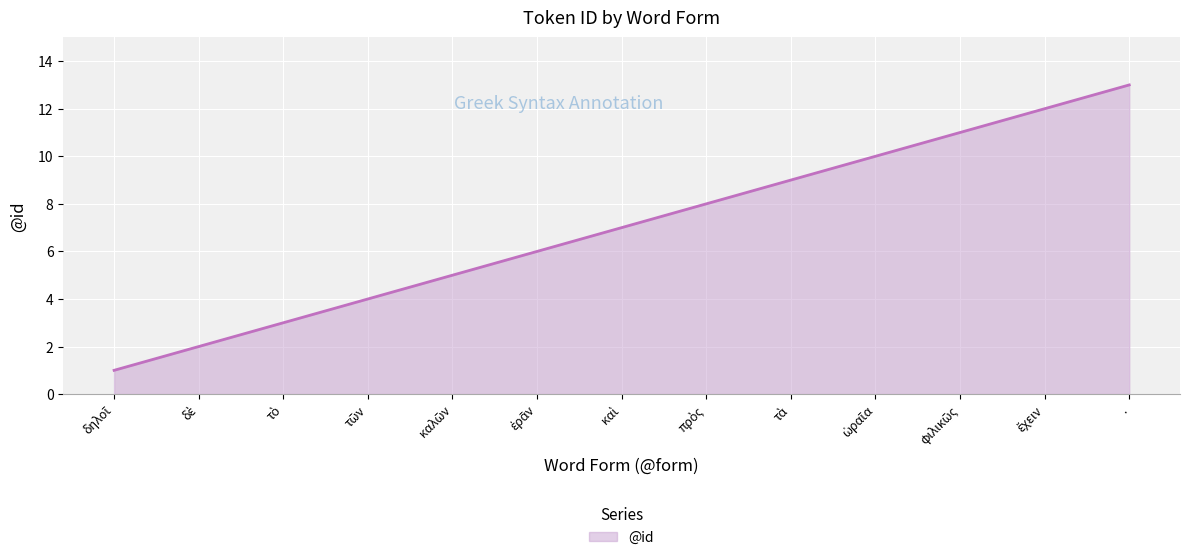

Reading right to left, transcribe all the data shown in this chart.

13	12	11	10	9	8	7	6	5	4	3	2	1